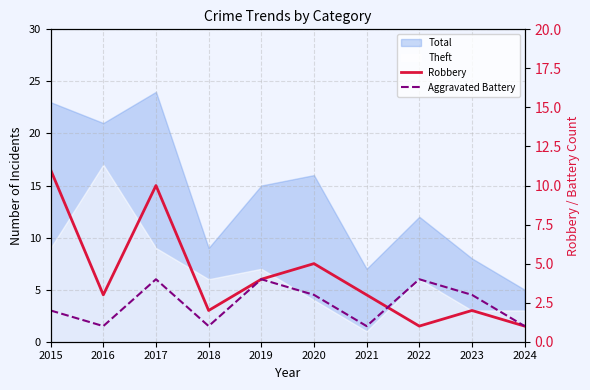

Rank the categories by Aggravated Battery value from lowest to highest.

2016, 2018, 2021, 2024, 2015, 2020, 2023, 2017, 2019, 2022